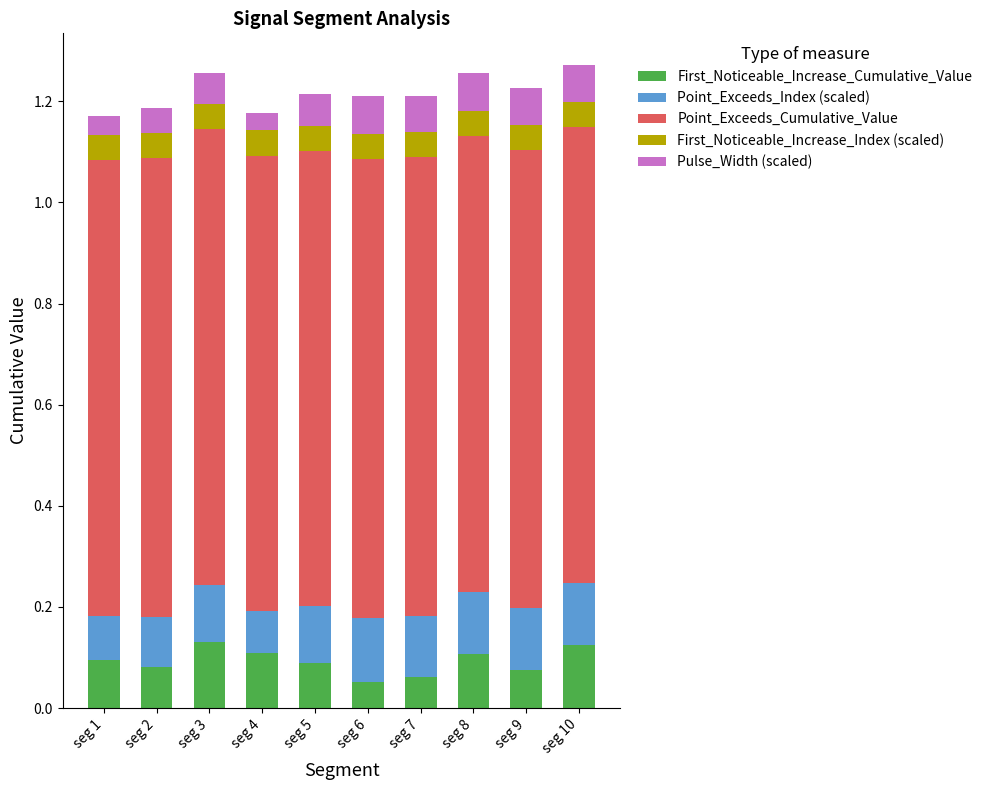

True or false: First_Noticeable_Increase_Cumulative_Value has a value of 0.1 at seg 2.

True